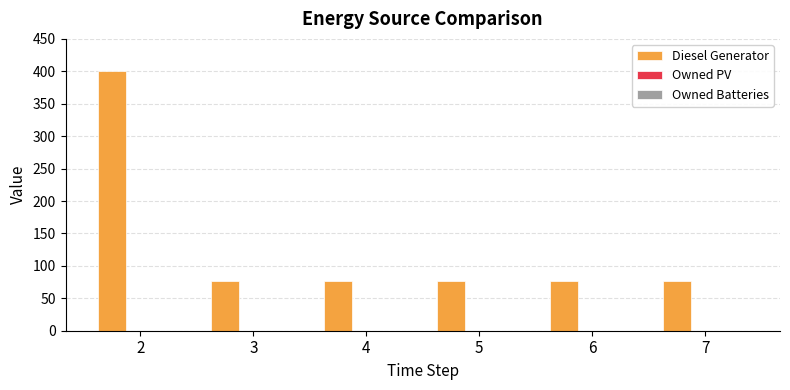

Approximately how many times larger is the value at 4 compared to 3?

1.0